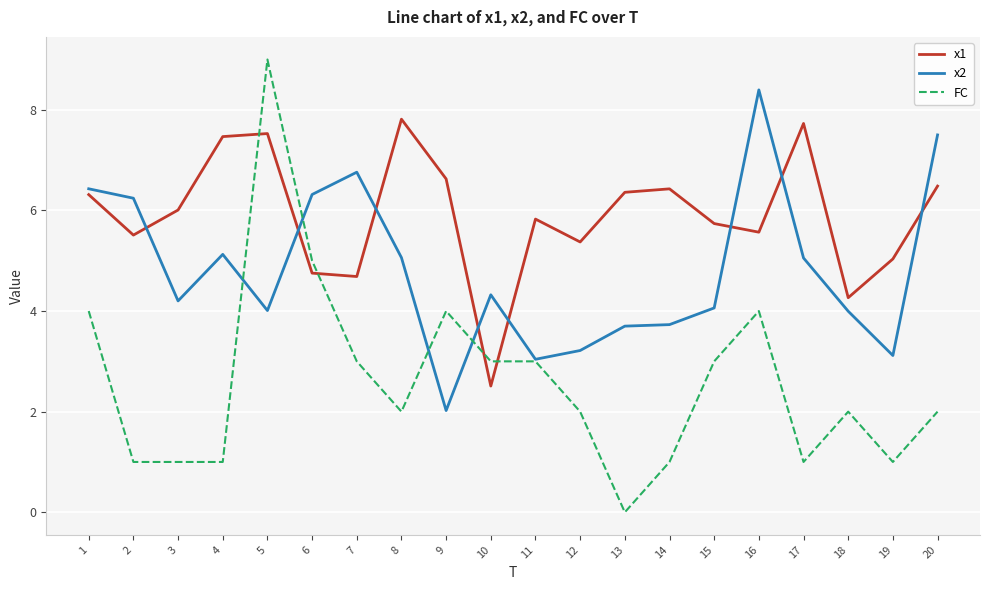

What is the average value of the x1 series?

5.9